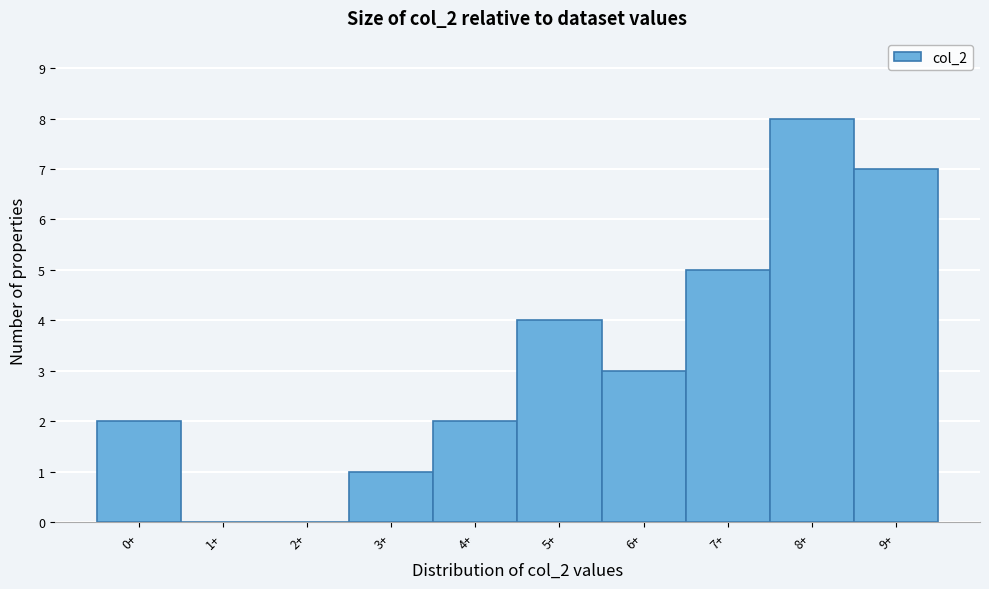

Reading left to right, list all the values displayed in this chart.

0+=2	1+=0	2+=0	3+=1	4+=2	5+=4	6+=3	7+=5	8+=8	9+=7